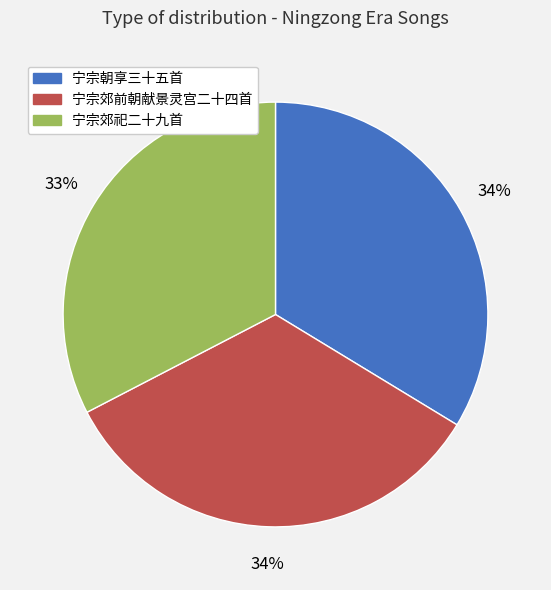

Does any single category account for the majority?

No